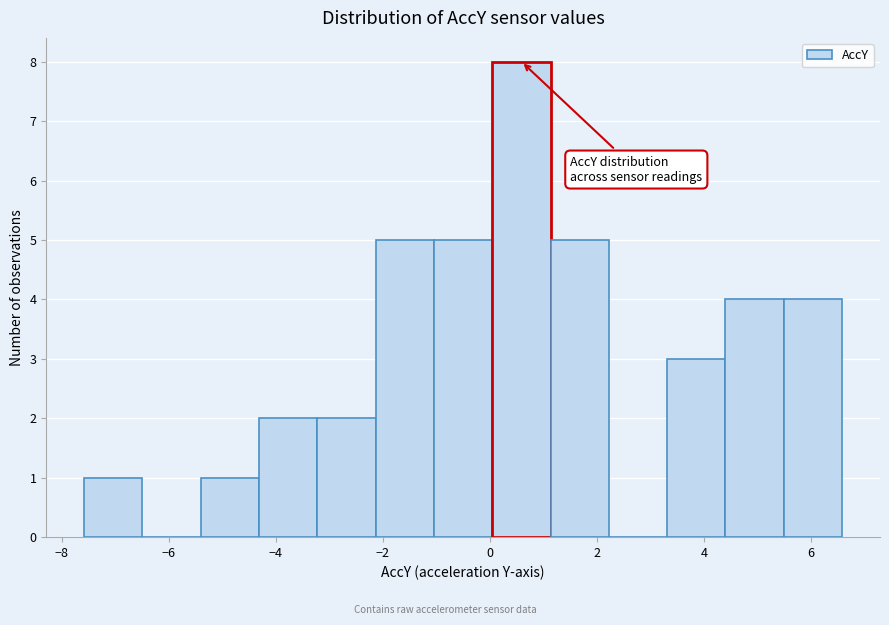

What is the height of the bar covering -3.2 to -2.2 on the x-axis? Neither the bar edges nor the heights are printed on the chart, so give them approximately, as read against the axes.

2